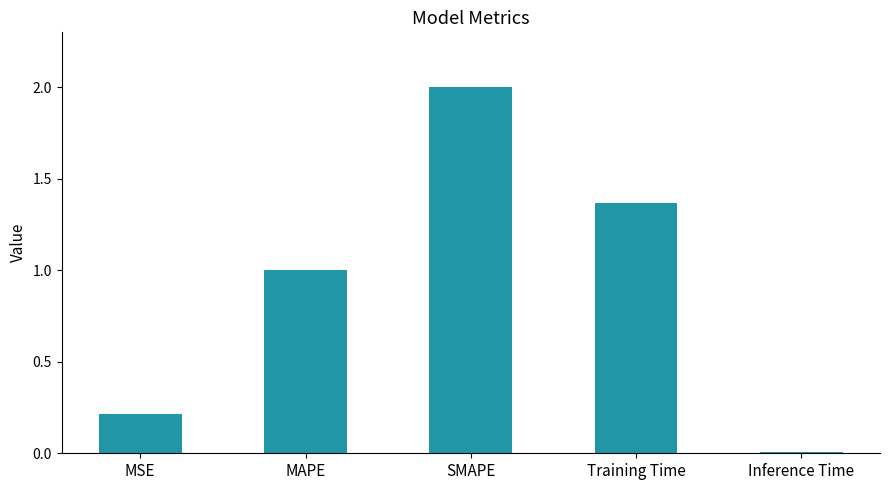

List the labels in order of value, smallest first.

Inference Time, MSE, MAPE, Training Time, SMAPE